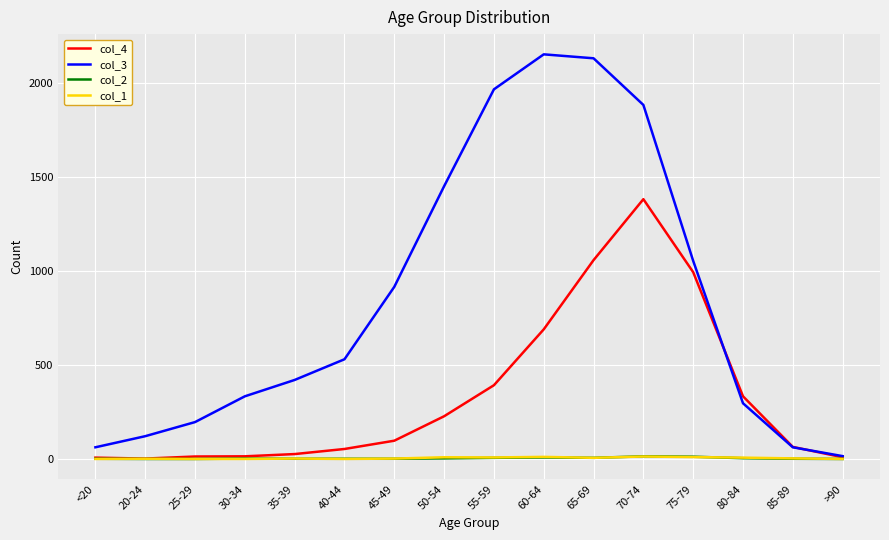

What is the difference between the col_4 values at 20-24 and 85-89?

62